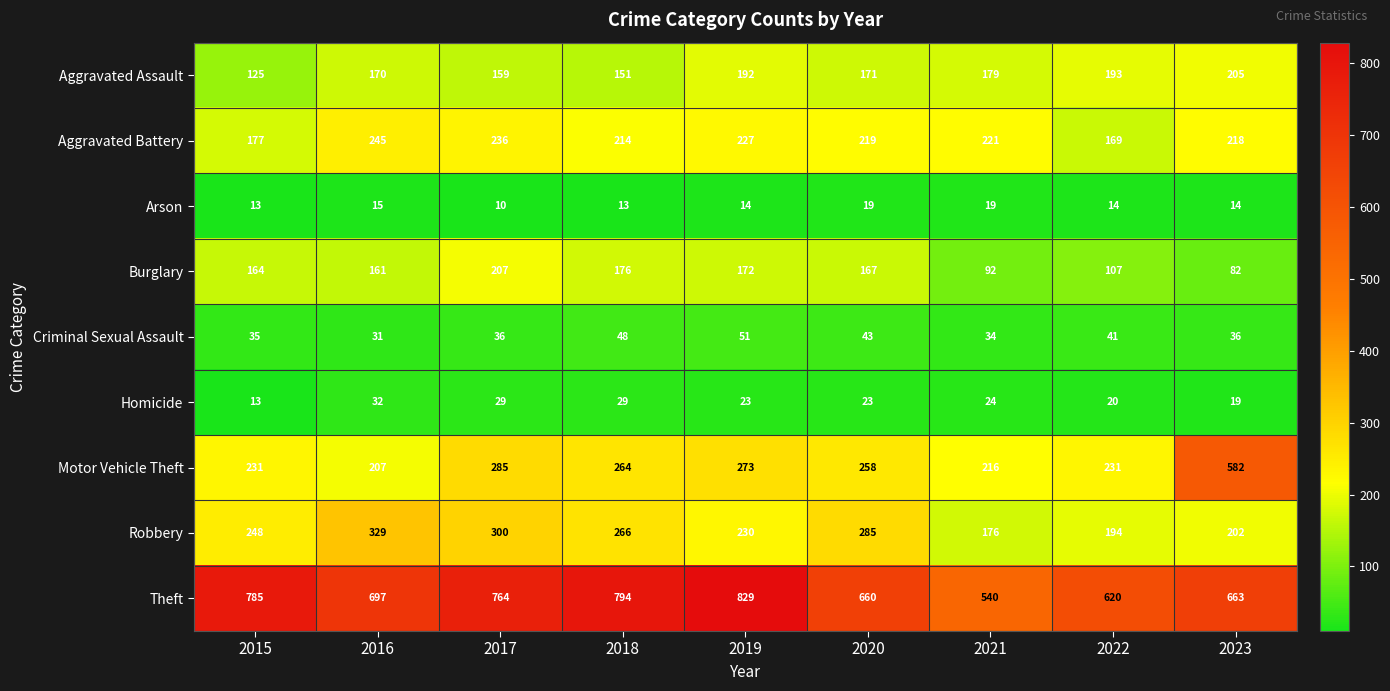

What is the difference between the Theft values at 2015 and 2023?

122